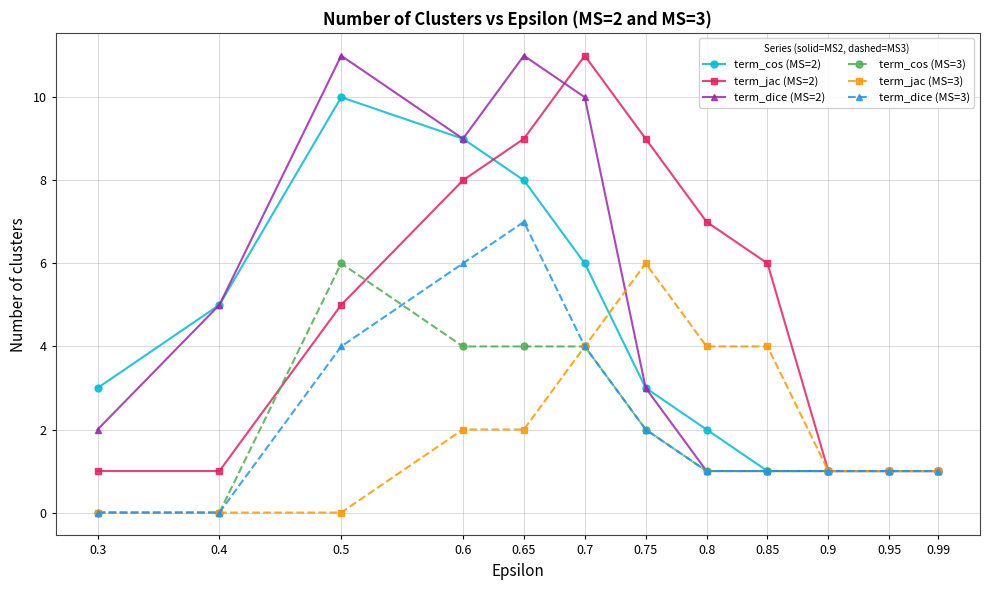

At which category does term_dice (MS=2) reach its first local peak?

0.5